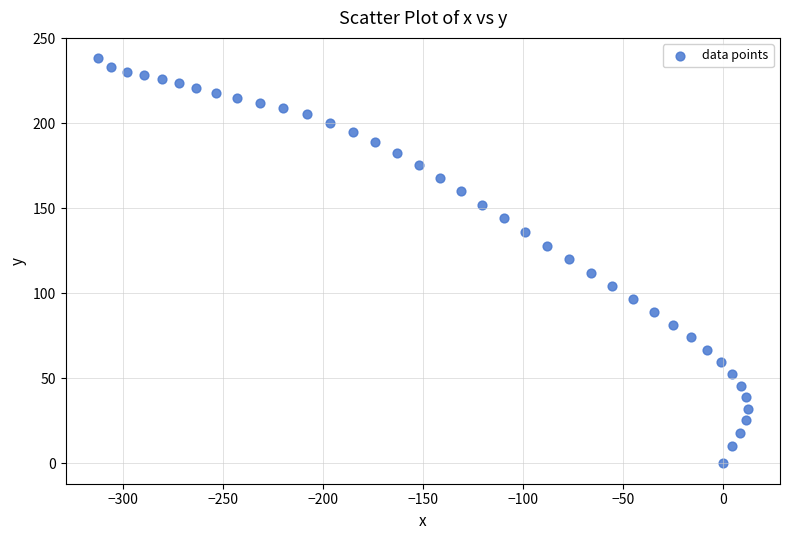

What is the range of Y values (max minus min)?

238.4